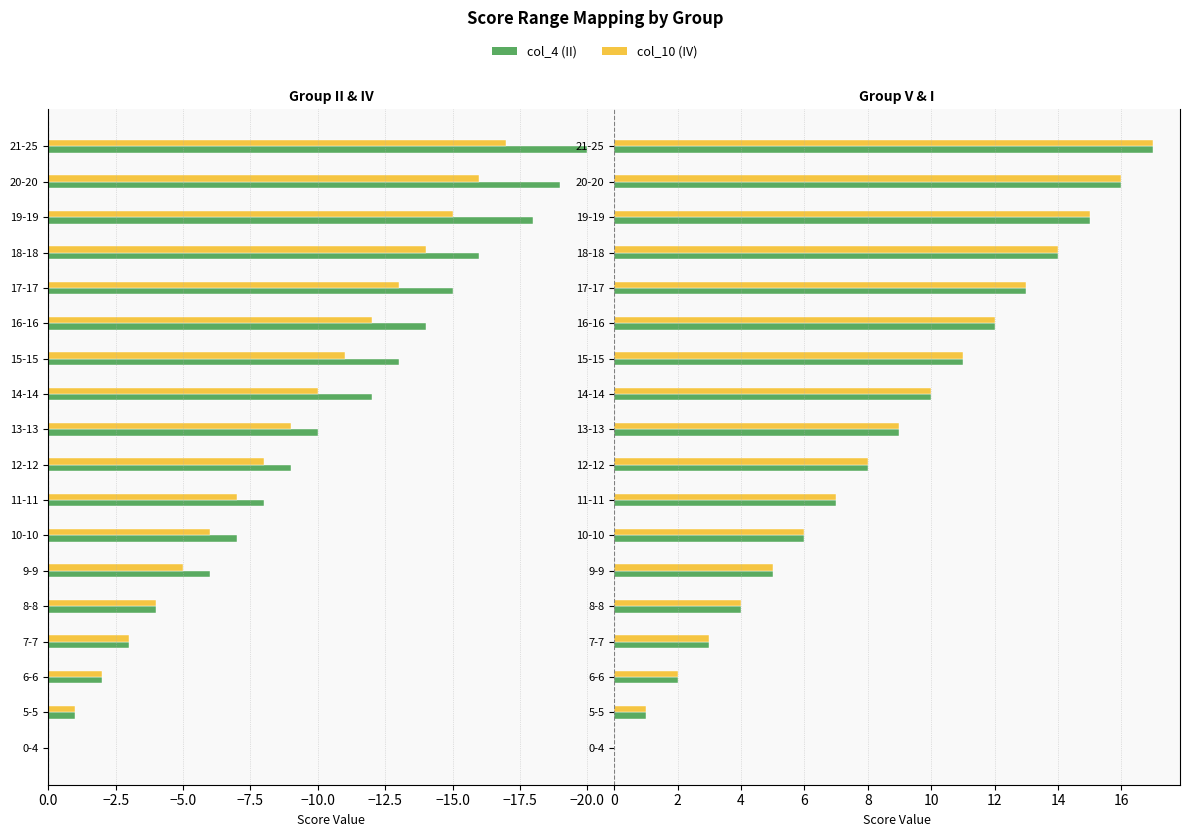

At how many categories does at least one series exceed -15?

18